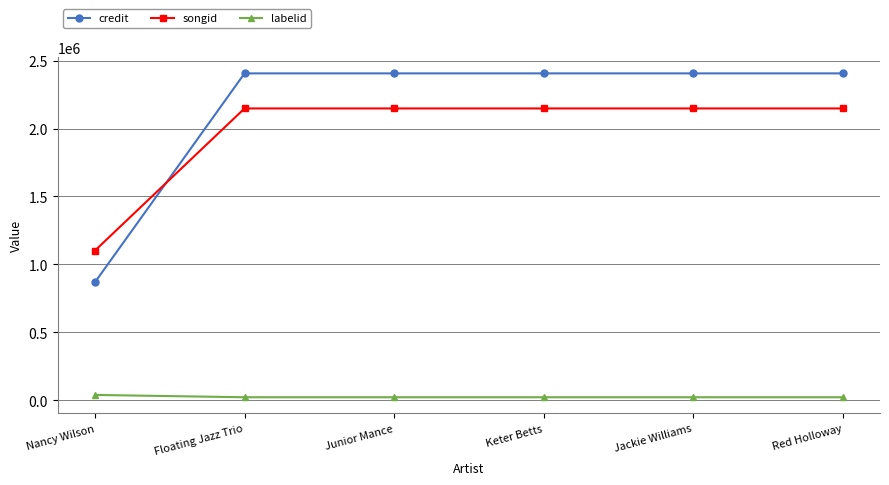

What is the average value of the songid series?

1973412